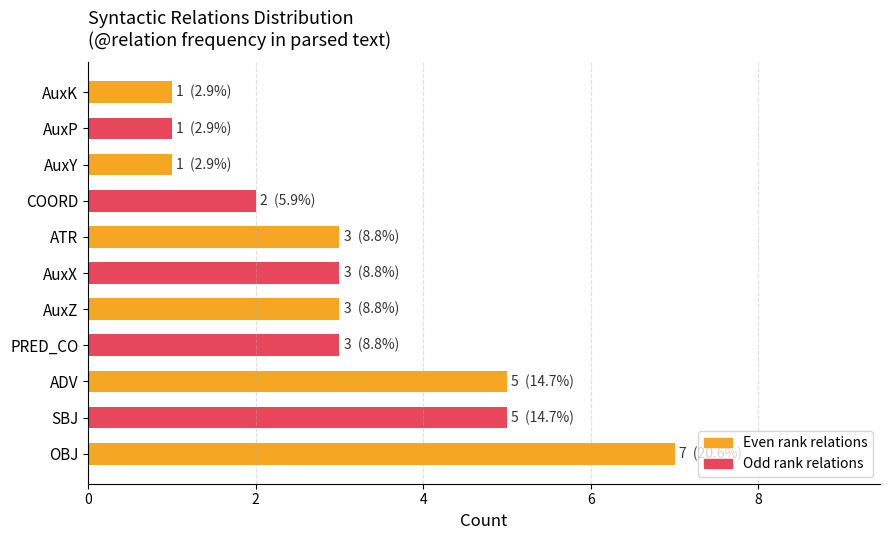

What is the greatest value displayed?

7